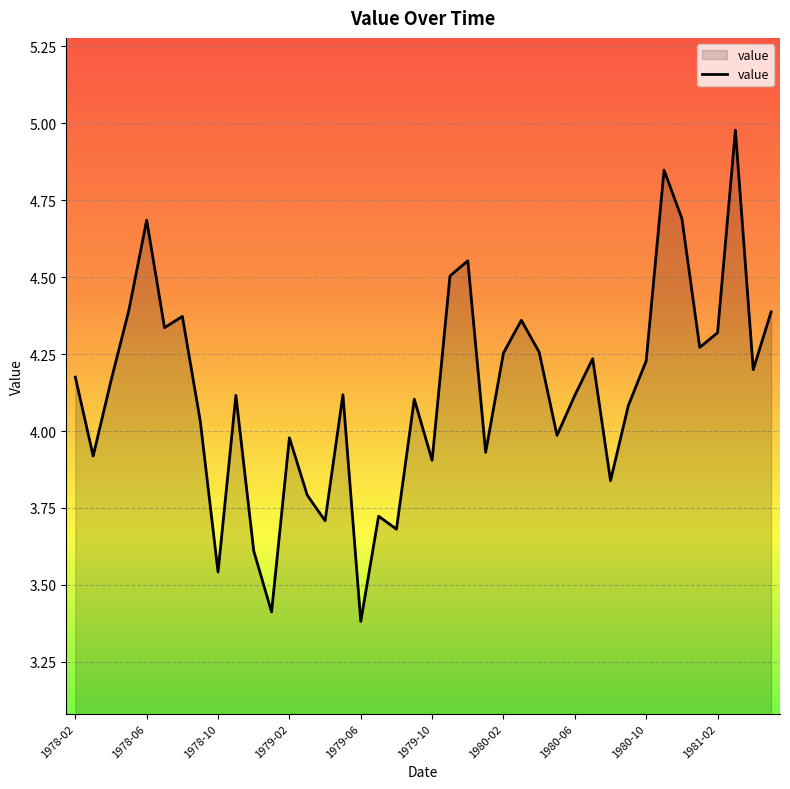

What is the difference between the maximum and minimum values?

1.6